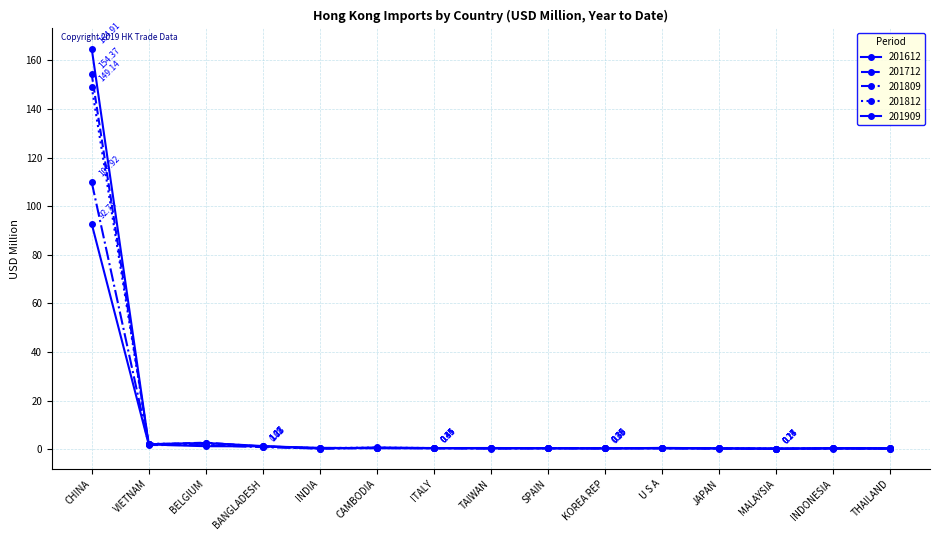

Does the chart have visible grid lines?

Yes